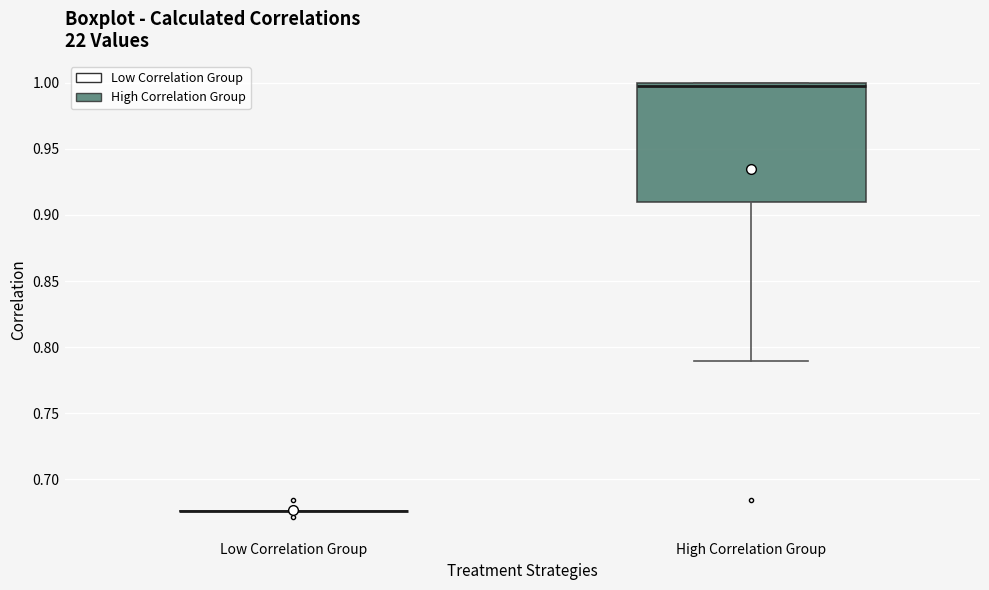

Reading left to right, transcribe this box plot: for each box, give where its median line is, the range the box spans, and where its two whiskers end, as read against the y-axis. The values are not printed on the chart, so give them approximately, as read against the axis.

Low Correlation Group: box collapsed to a line at 0.675, whiskers 0.675 to 0.675
High Correlation Group: median 0.995, box 0.910 to 1.000, whiskers 0.790 to 1.000